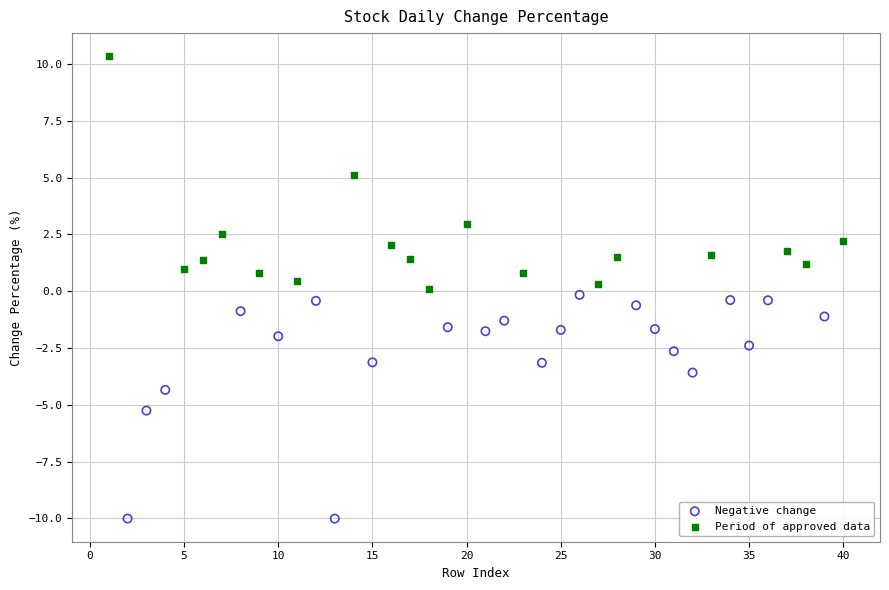

Which series reaches the maximum Y coordinate?

Period of approved data